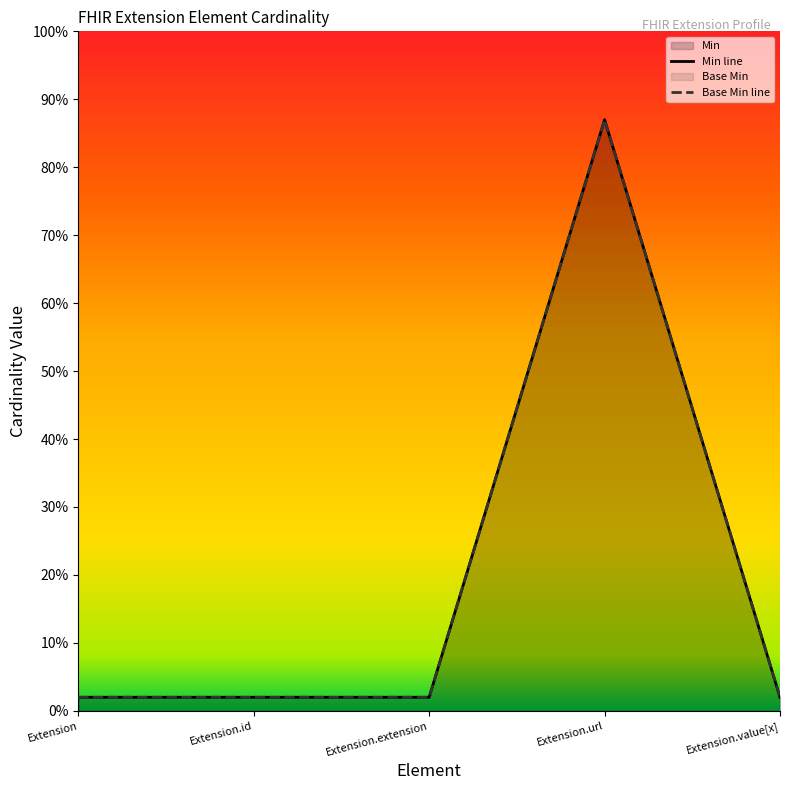

Which series has the largest range (max minus min)?

Min